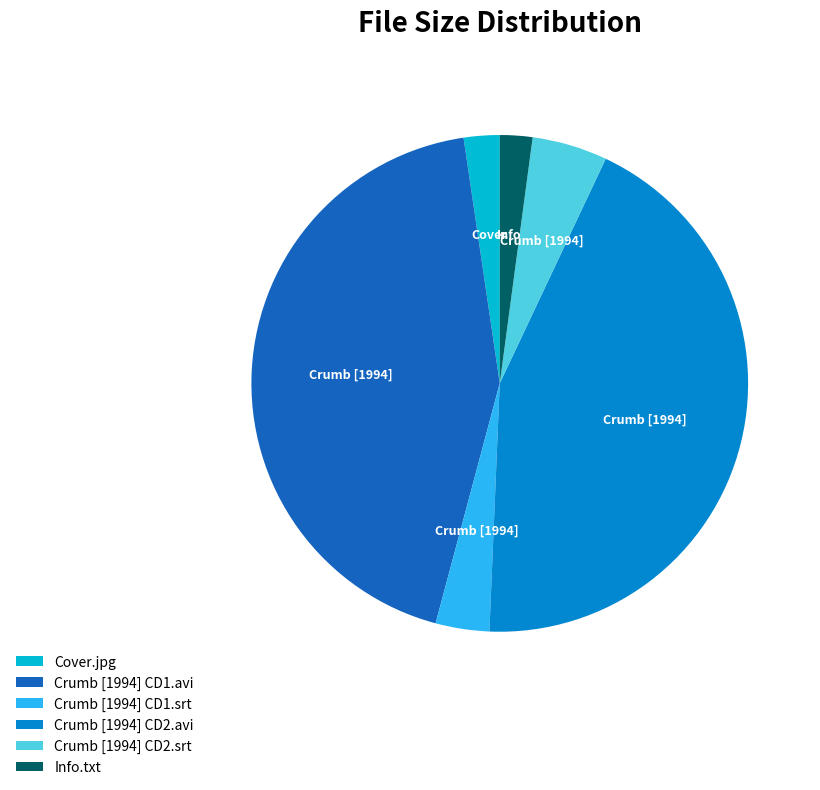

Between Crumb [1994] CD1.avi and Crumb [1994] CD2.srt, which is larger?

Crumb [1994] CD1.avi